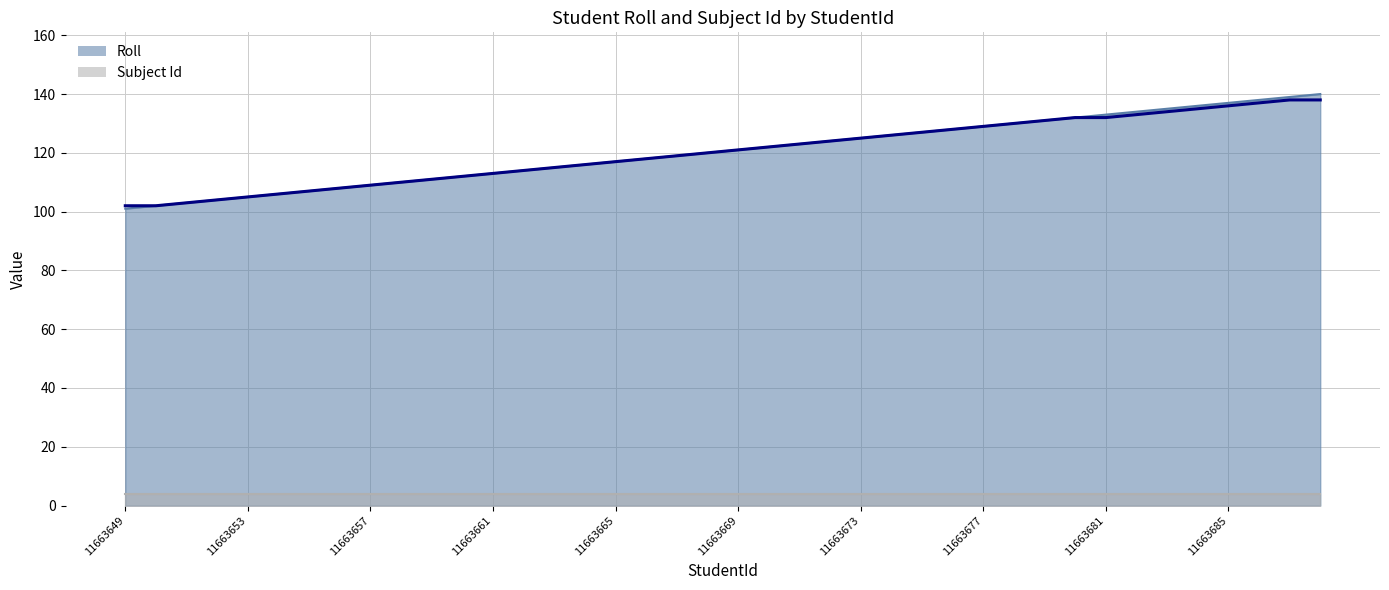

True or false: there are more than 0 points higher than both neighbors.

False